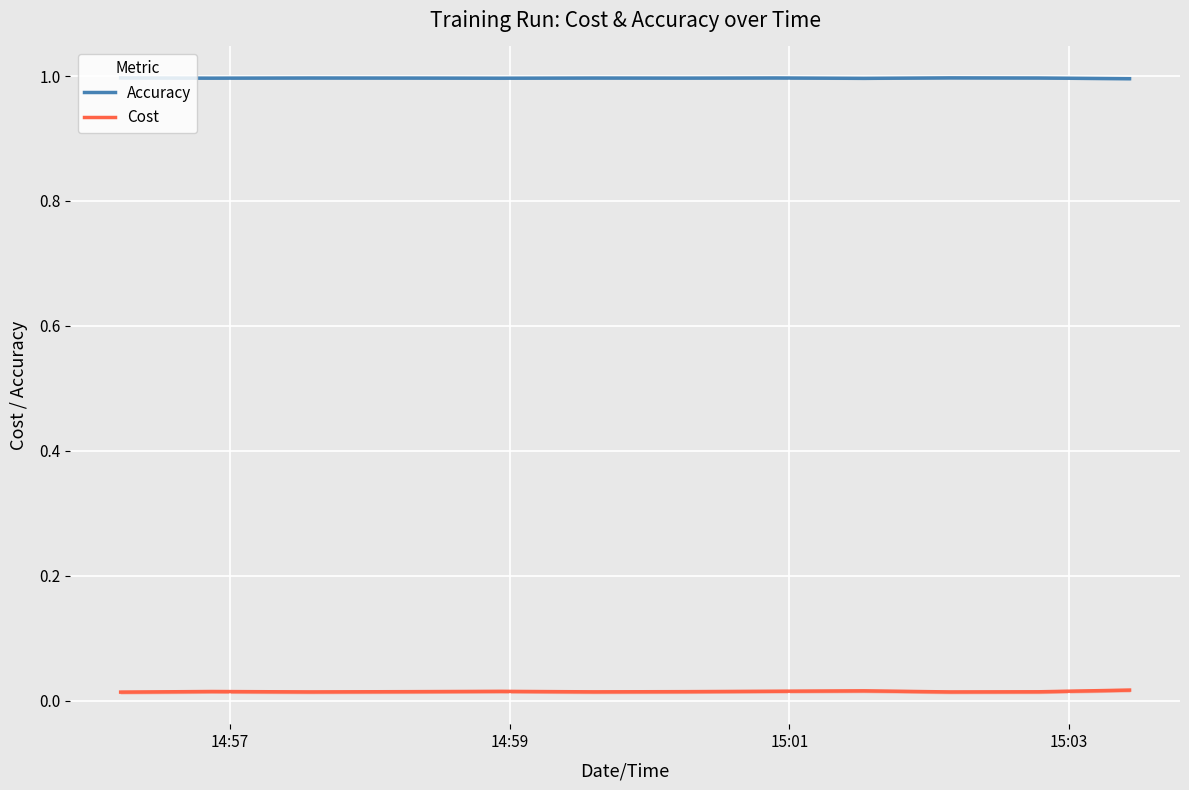

True or false: Cost and Accuracy intersect in this chart.

False